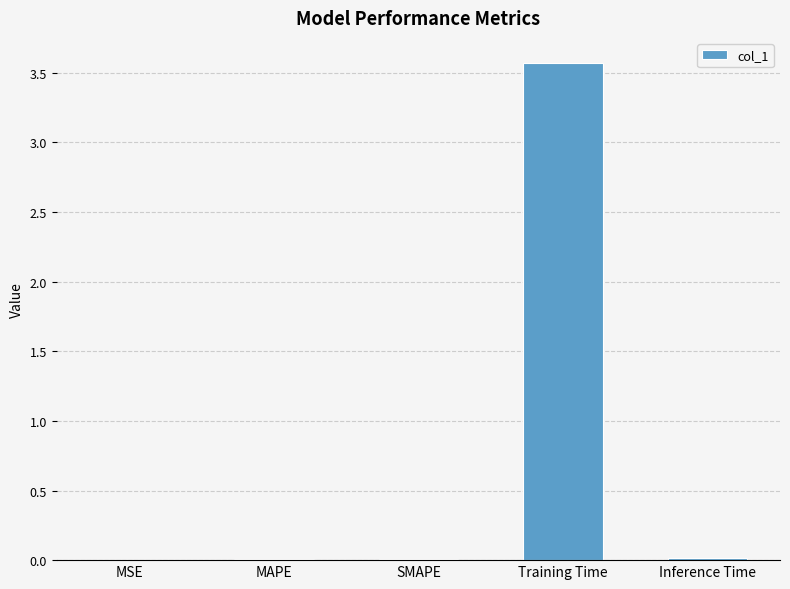

Between Inference Time and Training Time, which is larger?

Training Time